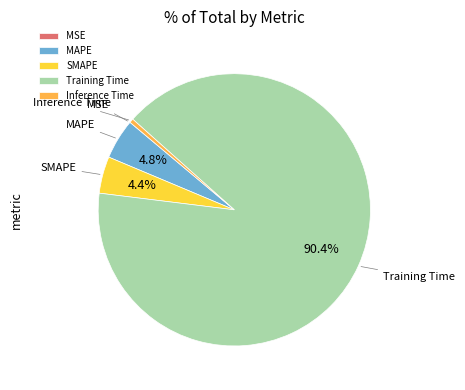

Is Training Time the majority of the pie?

Yes